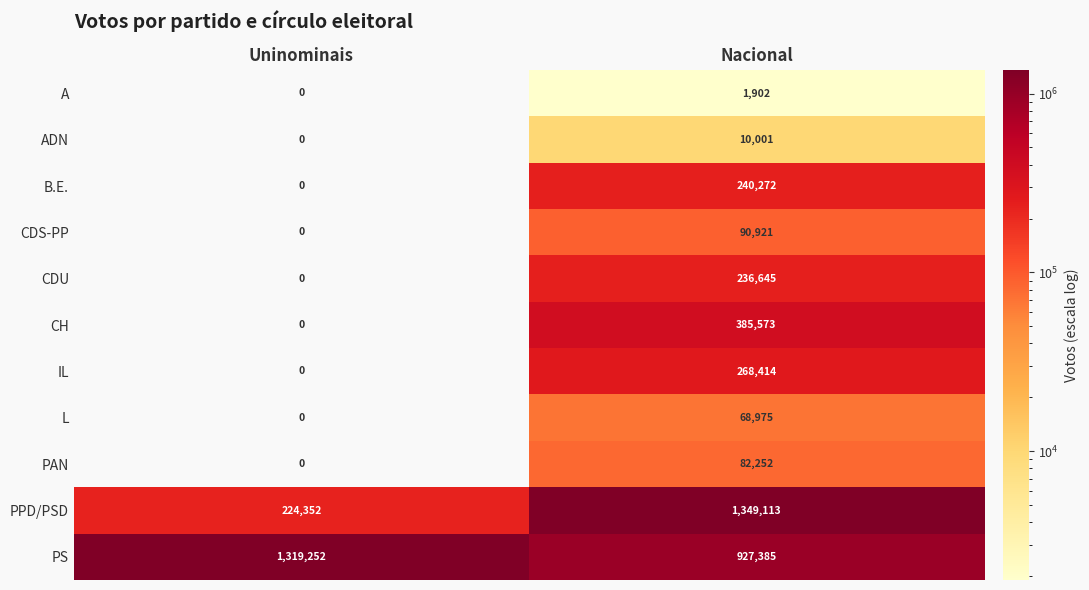

List the series in order of their peak value, lowest first.

A, ADN, L, PAN, CDS-PP, CDU, B.E., IL, CH, PS, PPD/PSD